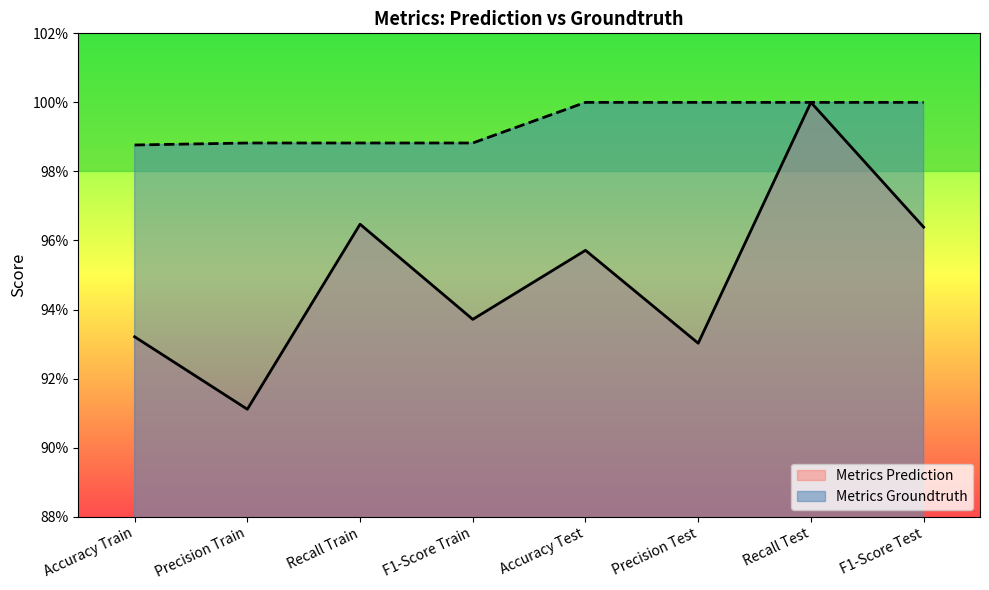

How many values in the Metrics Groundtruth series are below 1?

4